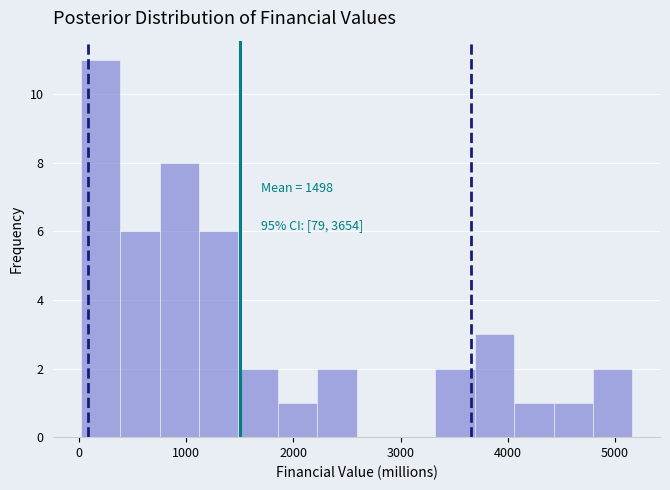

Around what value on the x-axis is the tallest bar? Give the approximate position of its centre, as read against the axis.

200